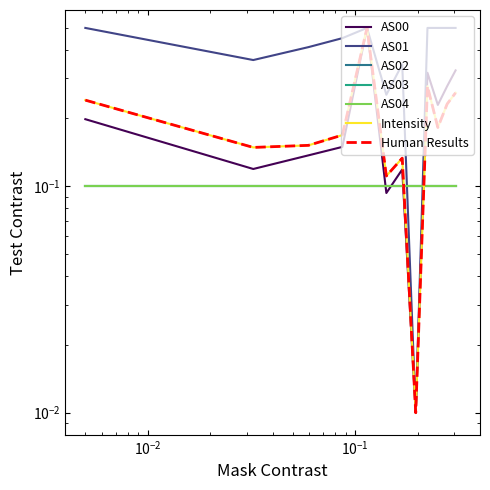

Does the chart have visible grid lines?

No